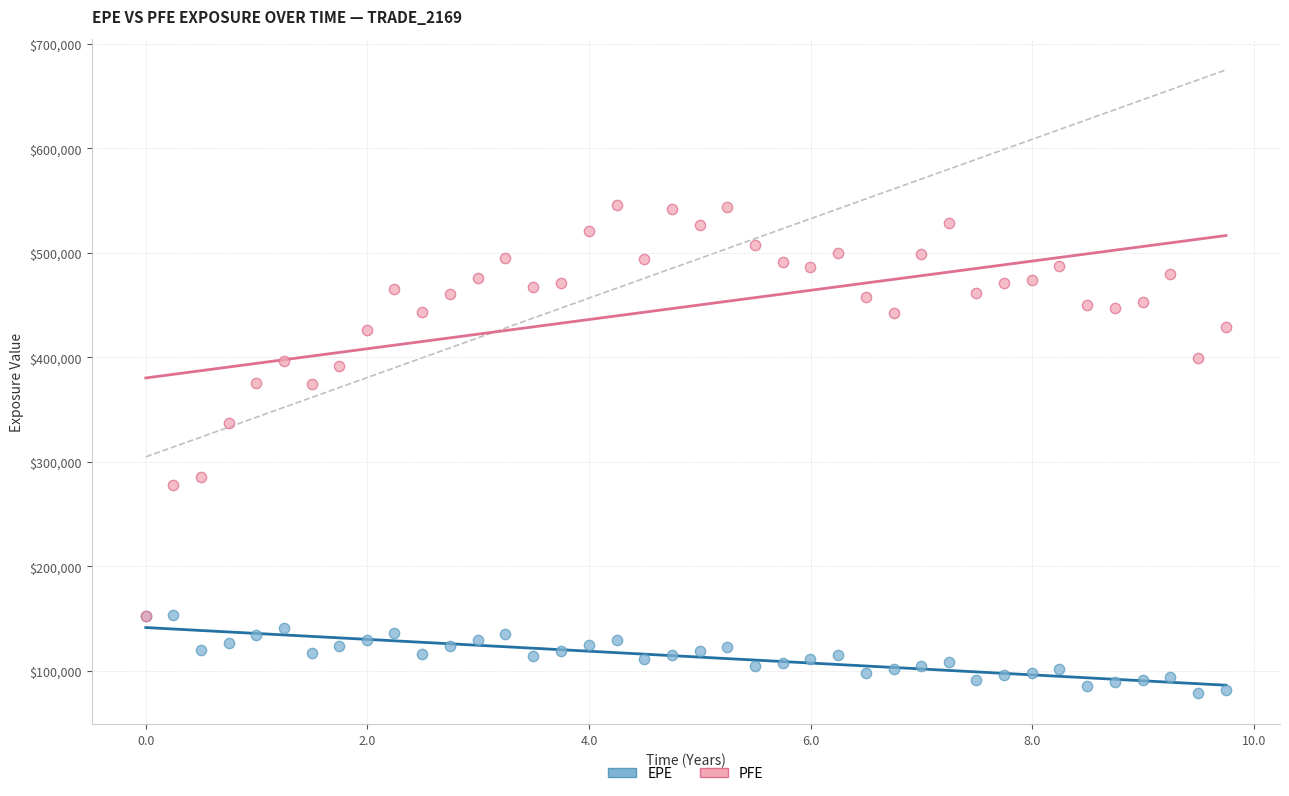

What are all the series names shown in the legend?

EPE, PFE